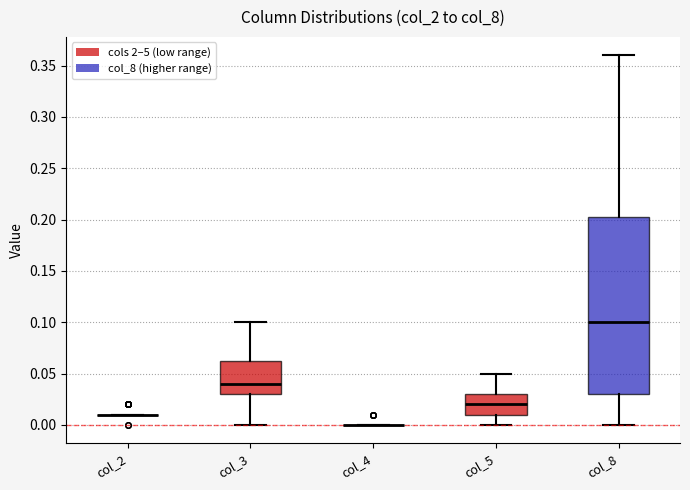

Where does the median line of the box for col_3 sit on the y-axis? The values are not printed on the chart, so give them approximately, as read against the axis.

0.040